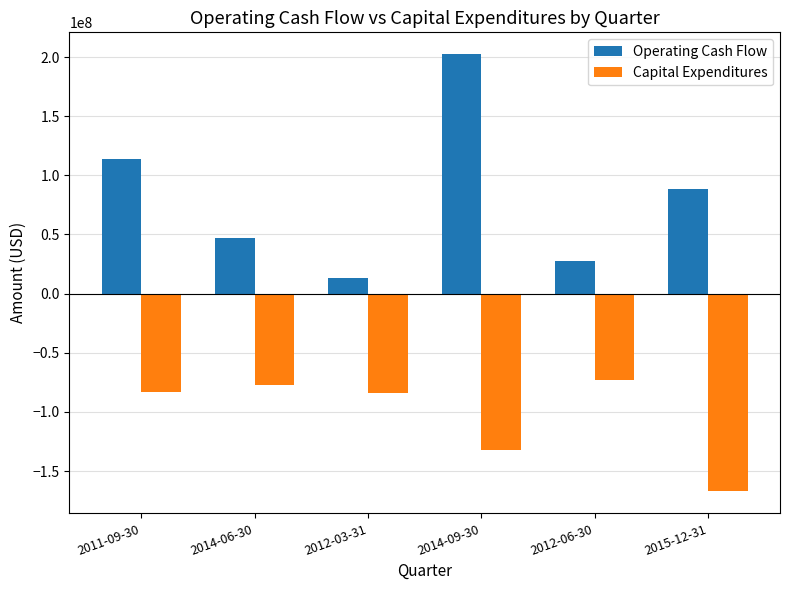

Does the chart contain any negative values?

Yes